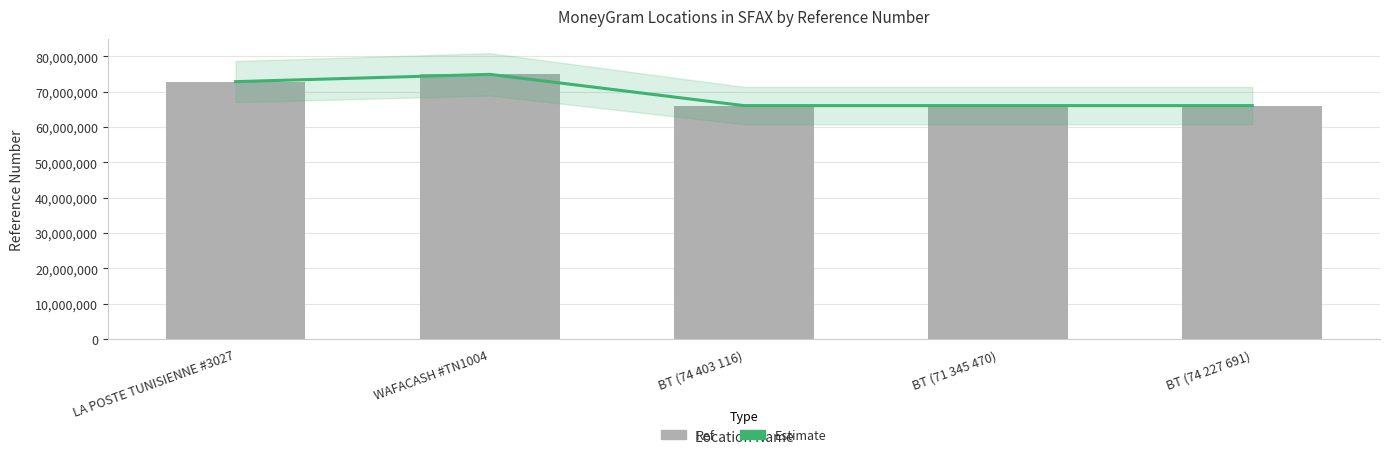

Is it true that Estimate equals 91194657 at BT (74 403 116)?

False